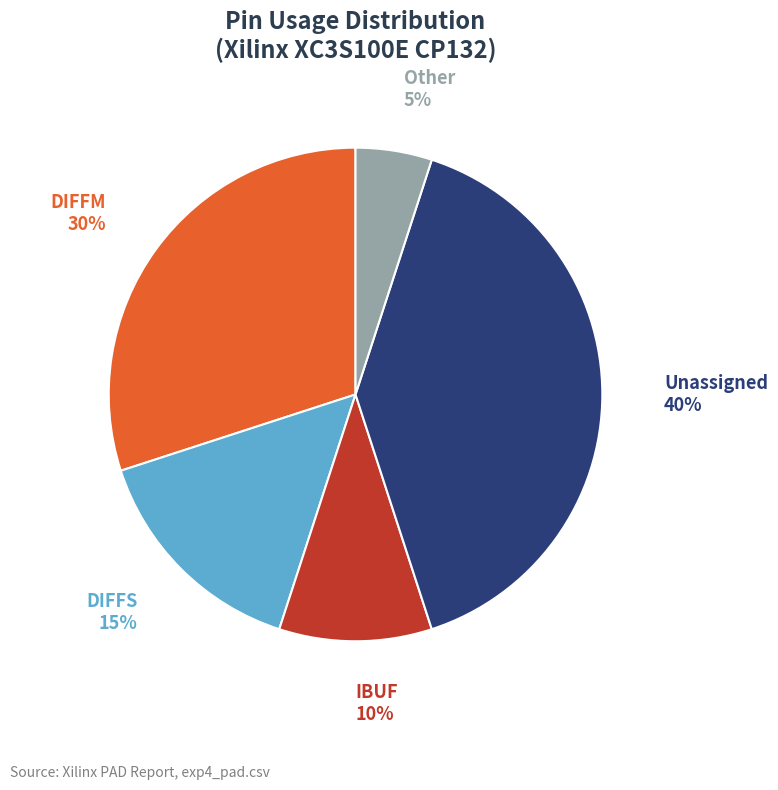

Is there a majority slice in this chart?

No